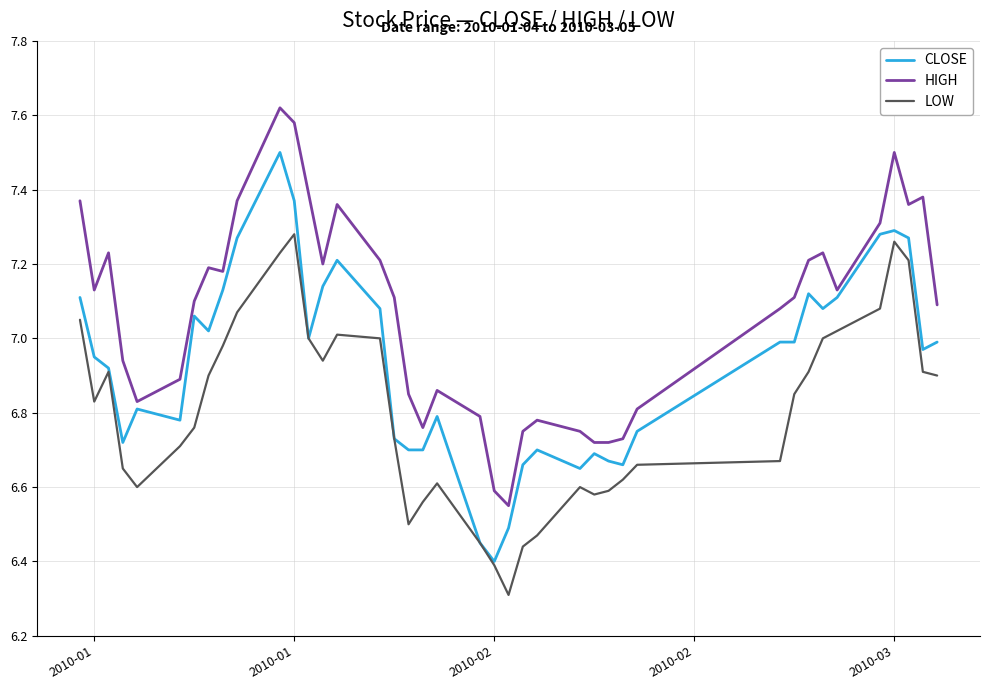

True or false: LOW and HIGH intersect in this chart.

False